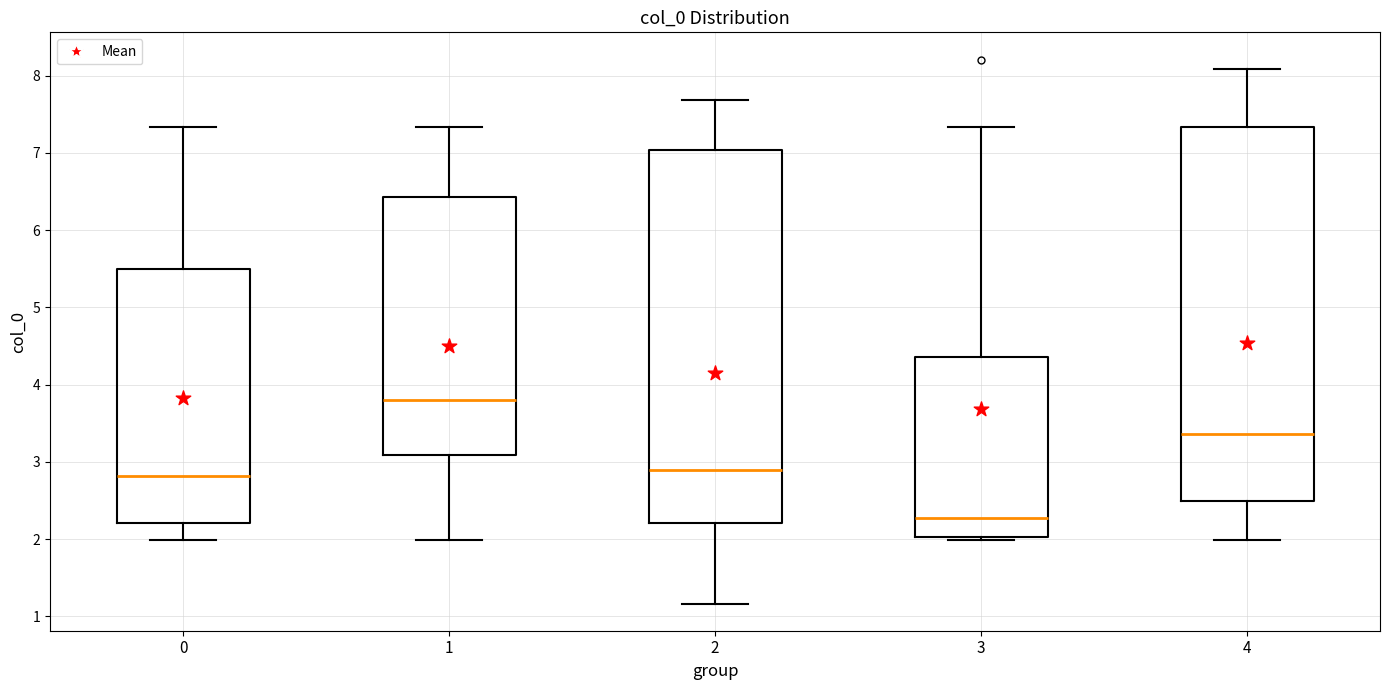

Where does the median line of the box at x = 1 sit on the y-axis? The values are not printed on the chart, so give them approximately, as read against the axis.

3.8